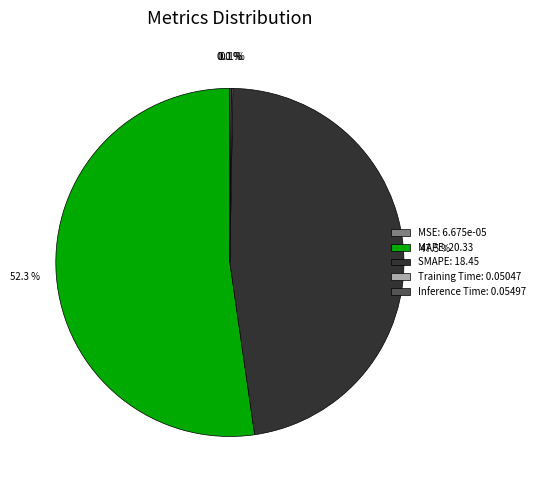

What portion of the pie excludes MAPE: 20.33?

47.7%